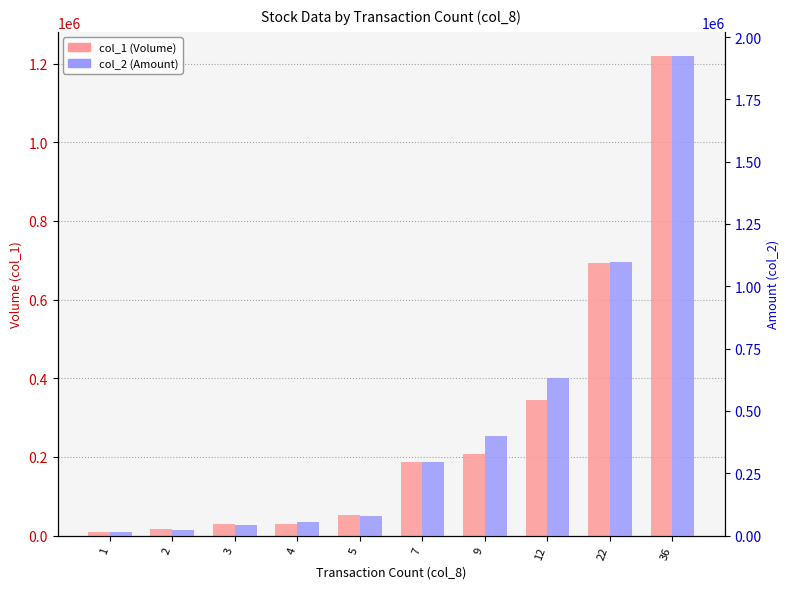

Where is col_2 (Amount) nearest to the value 970065?

22